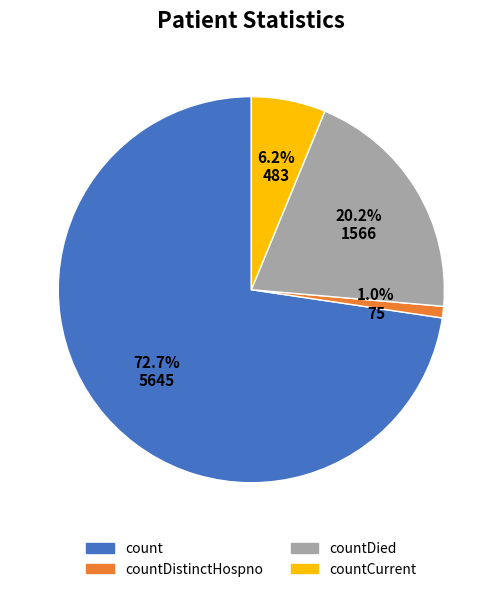

Does any single category account for the majority?

Yes